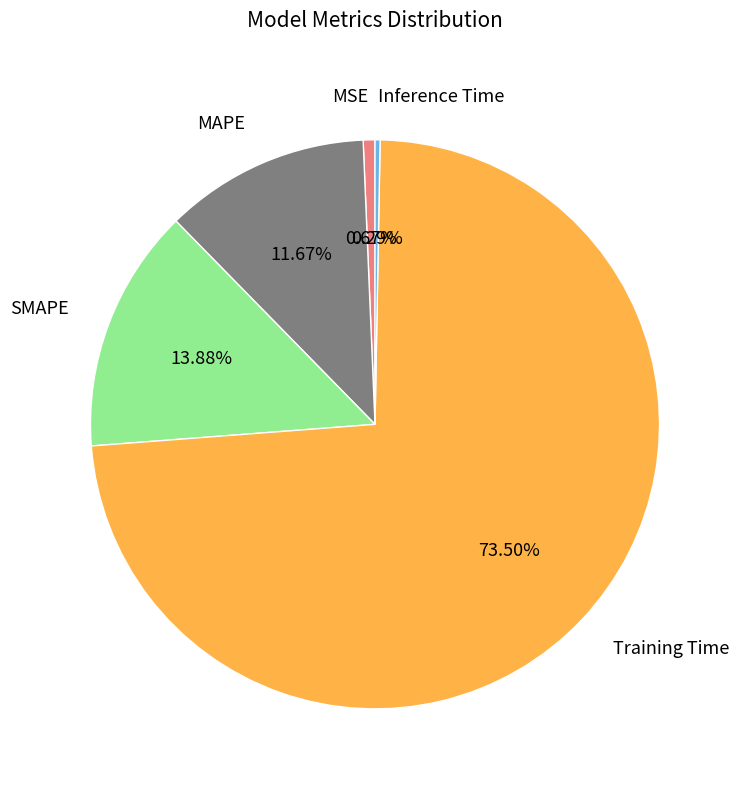

Combined, what portion of the pie is Inference Time and Training Time?

73.8%